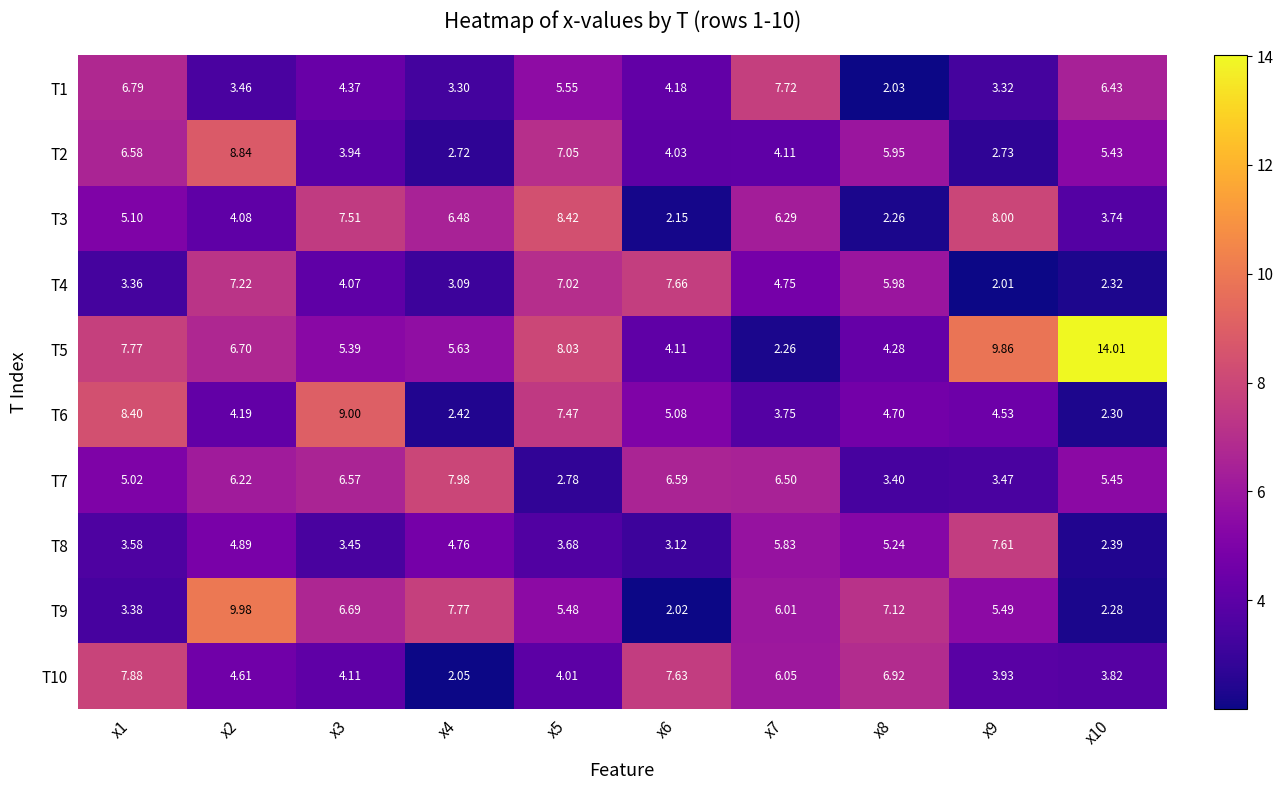

Is the value of T1 at x7 greater than the value of T4 at x7?

Yes